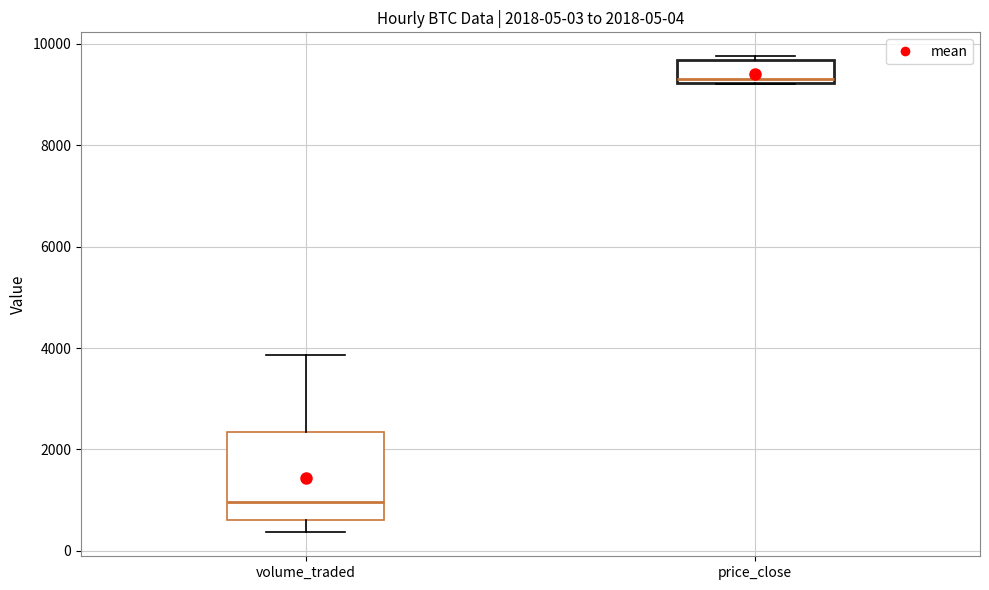

Which box's median line is the lowest?

volume_traded